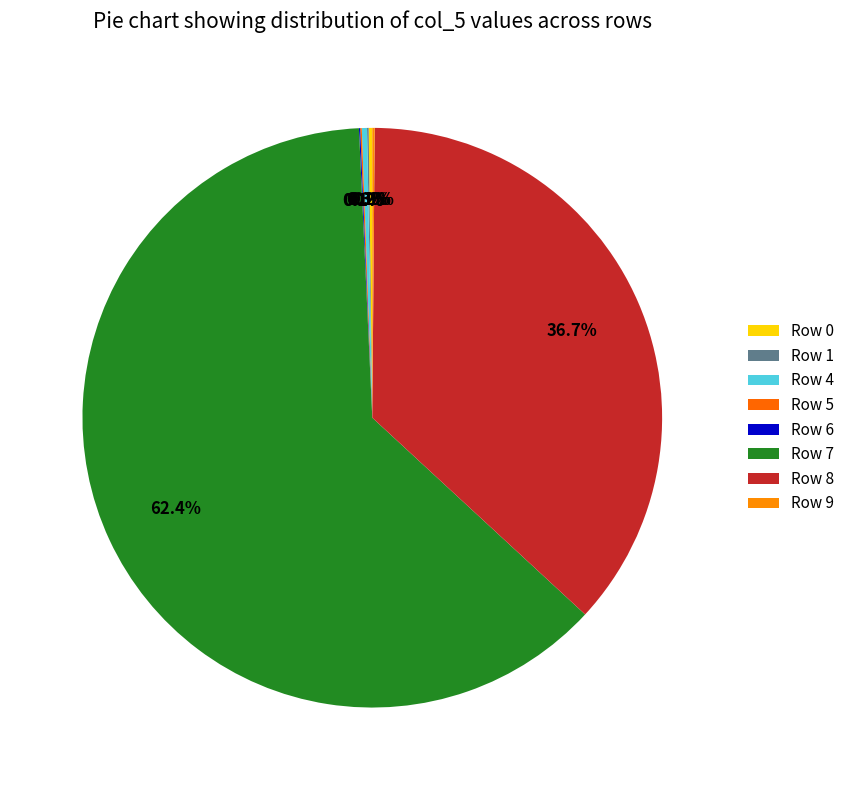

Which category accounts for the majority?

Row 7